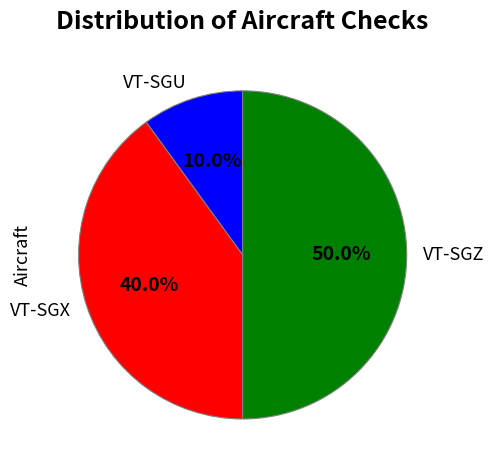

True or false: VT-SGX accounts for 33% of the total.

False